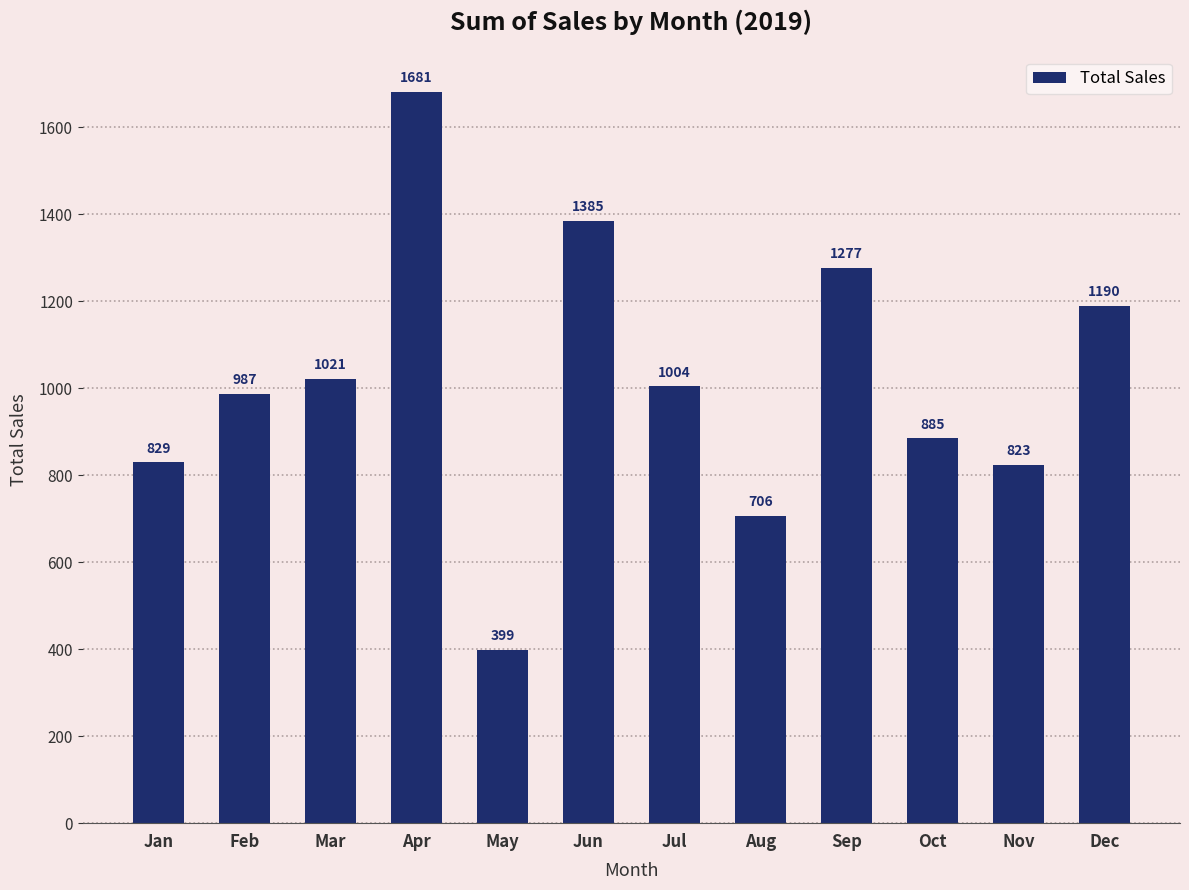

Rank the categories by value from highest to lowest.

Apr, Jun, Sep, Dec, Mar, Jul, Feb, Oct, Jan, Nov, Aug, May